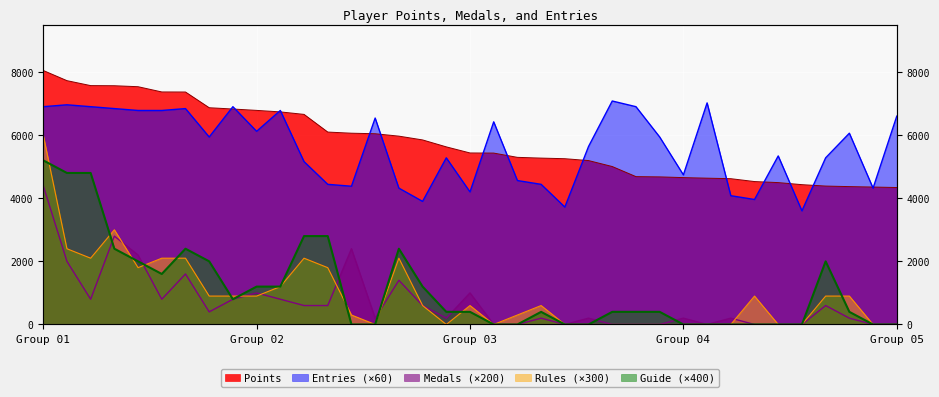

What is the maximum value for Guide?

5200